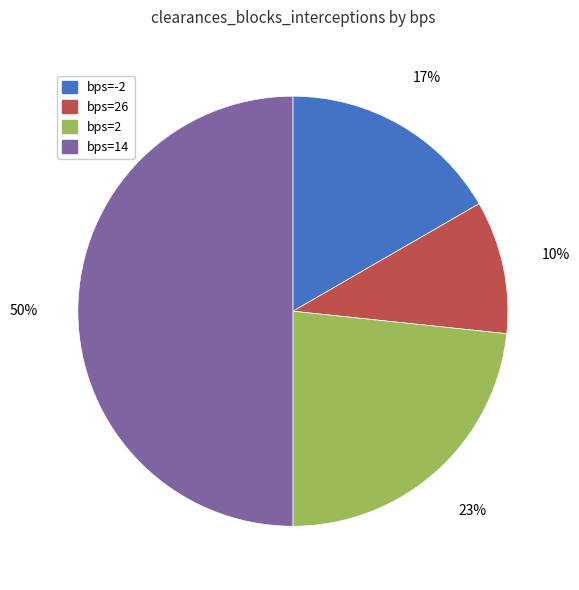

Rank the categories by value from highest to lowest.

bps=14, bps=2, bps=-2, bps=26